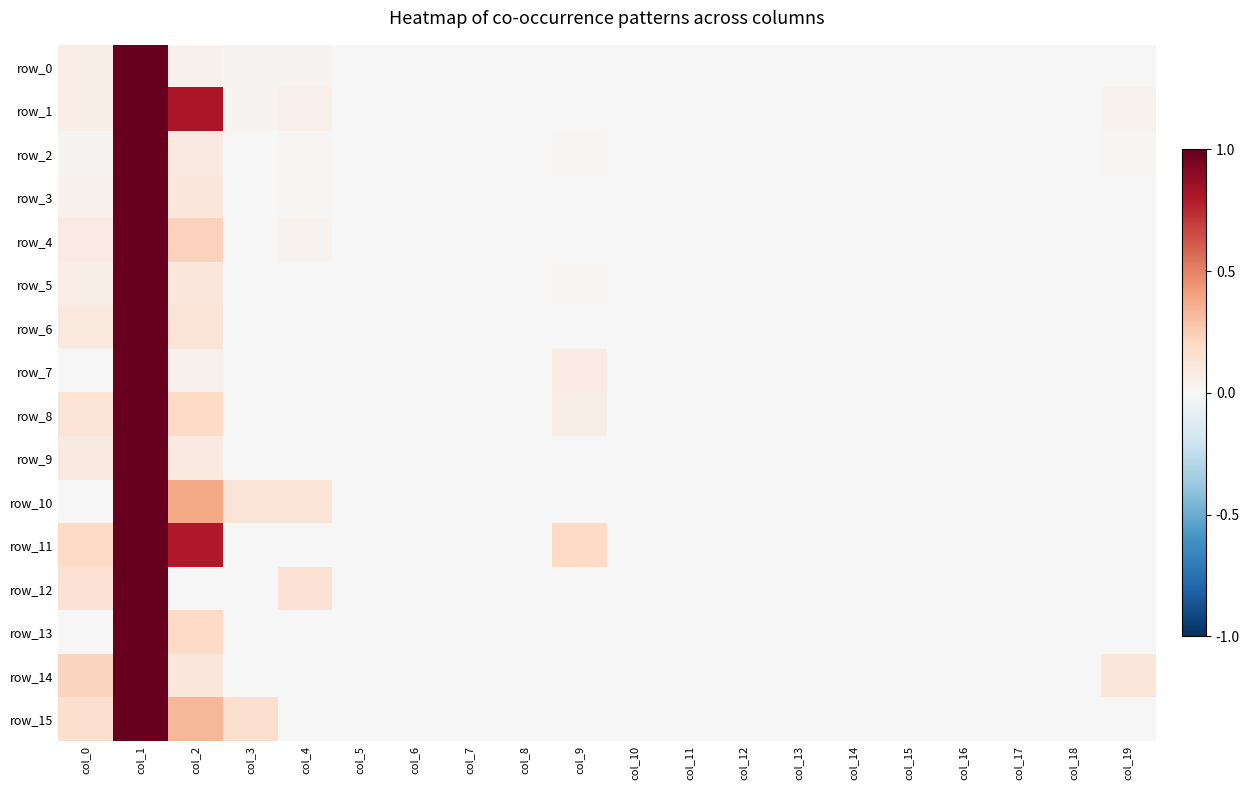

What is the total value across all series at col_12?

8.0